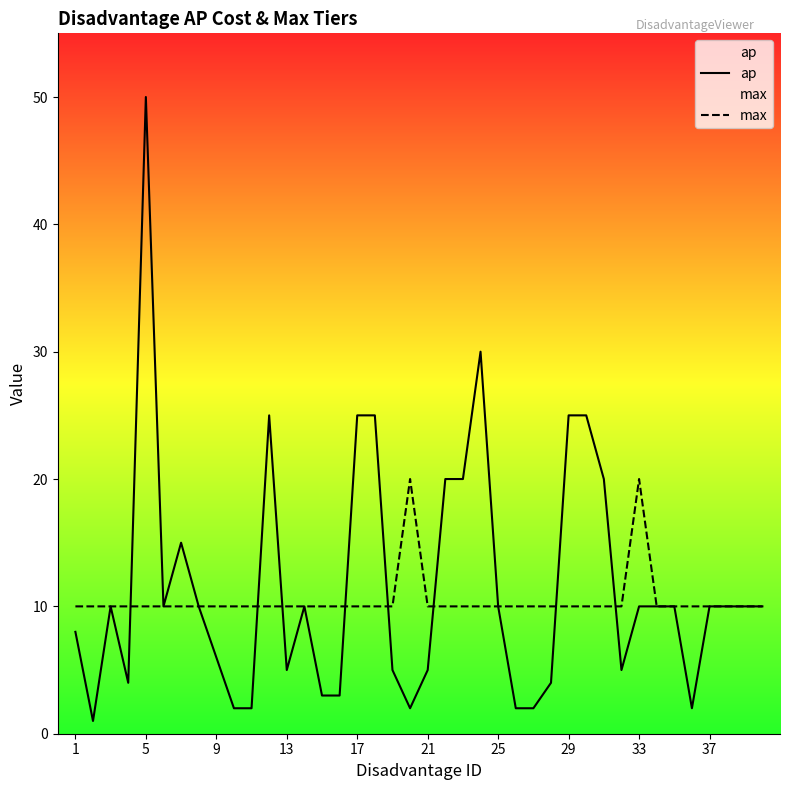

What is the maximum value for ap?

50